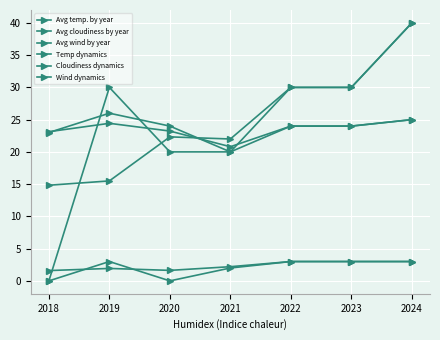

Where is Avg temp. by year nearest to the value 22?

2018